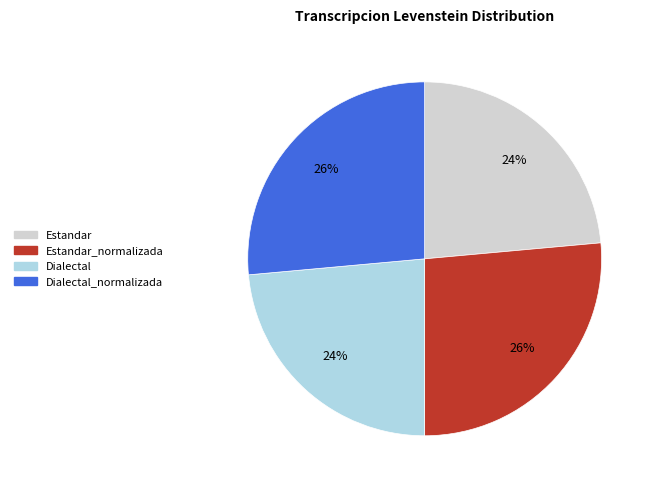

To the nearest percent, what is the average slice percentage?

25%